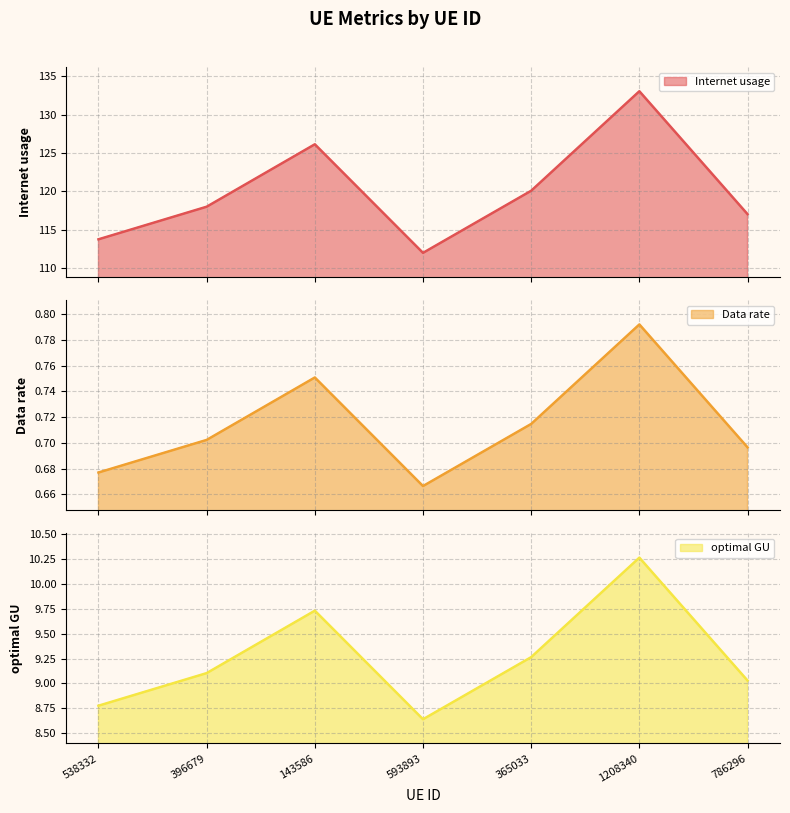

What is the label of the 7th point from the right?

538332